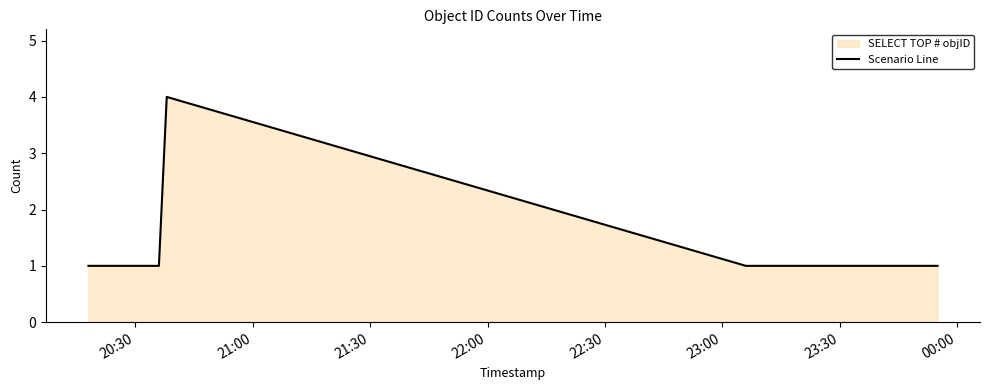

What is the maximum value shown in the chart?

4